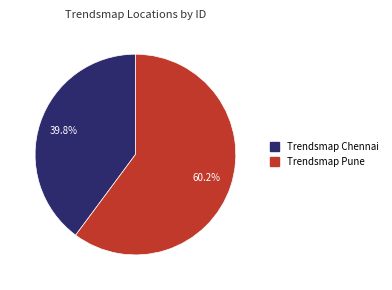

To the nearest percent, what is the difference between the largest and smallest slice percentages?

20%